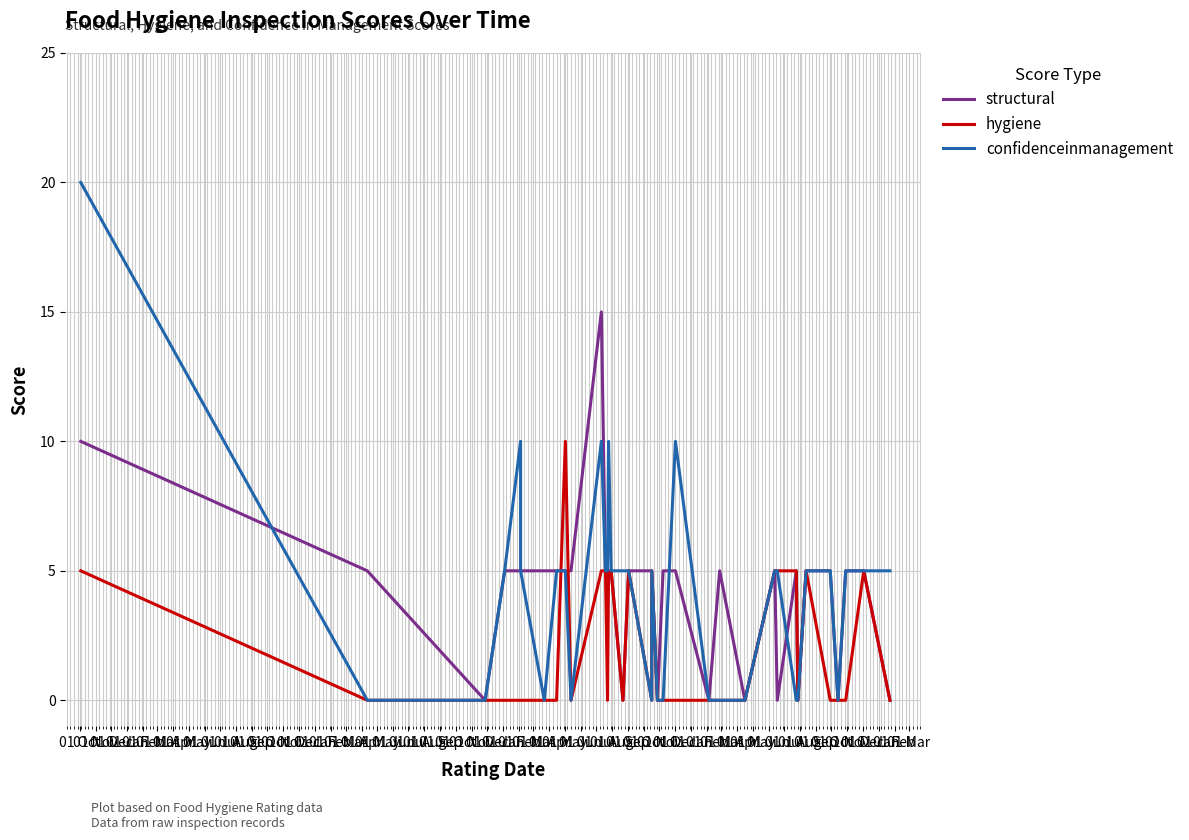

What is the maximum value shown in the chart?

20